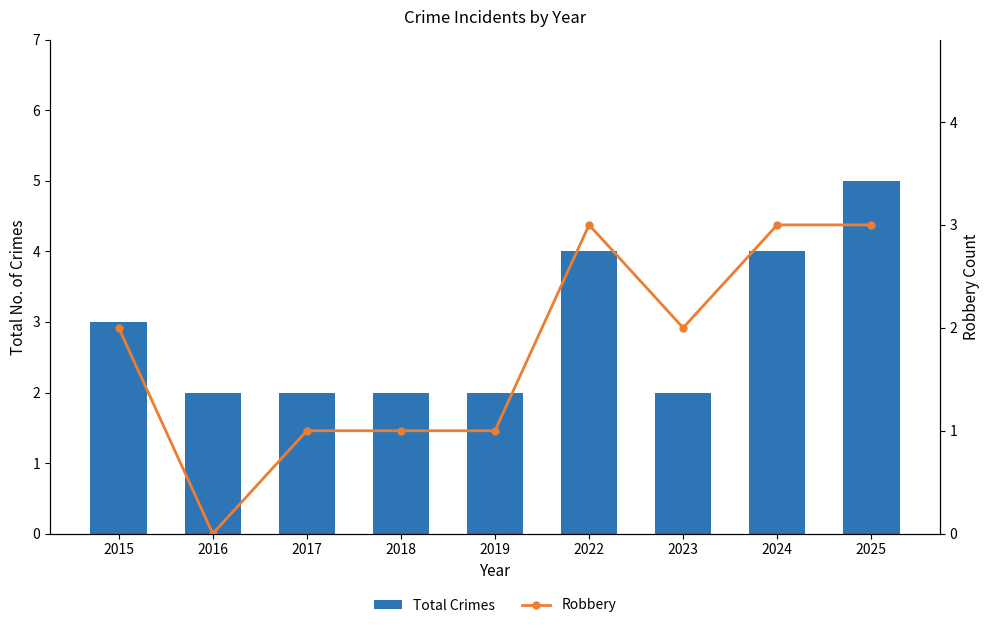

What is the spread (max minus min) of values at 2017?

1